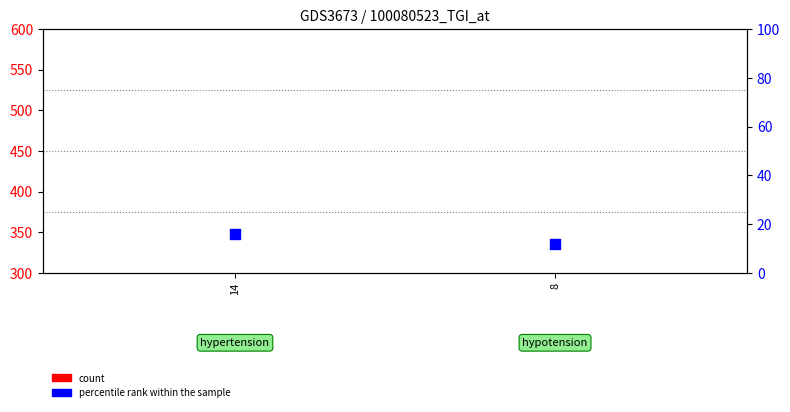

Which series has the widest spread of Y values?

count